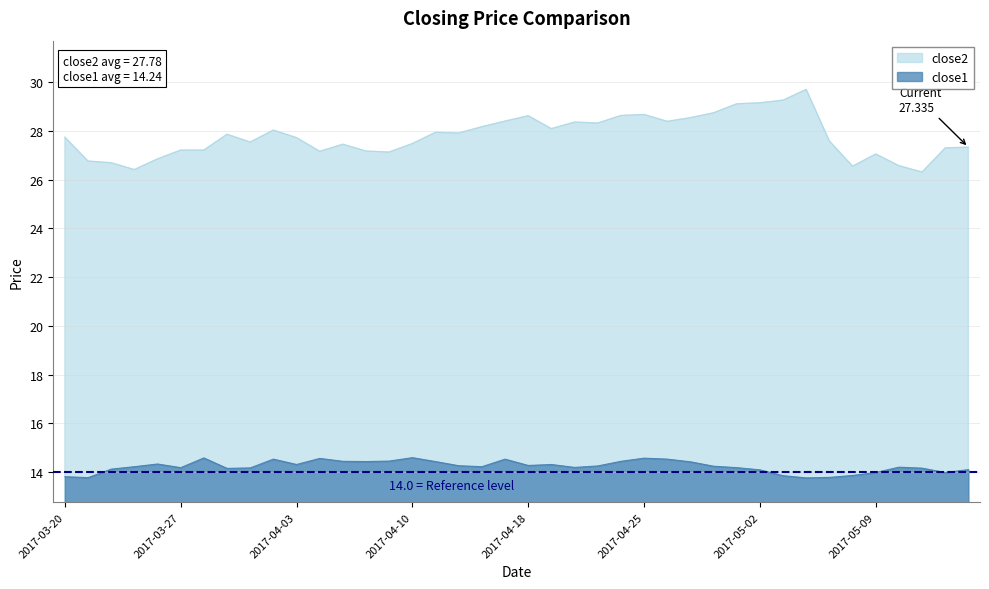

What is the label of the 32nd point from the right?

2017-03-30